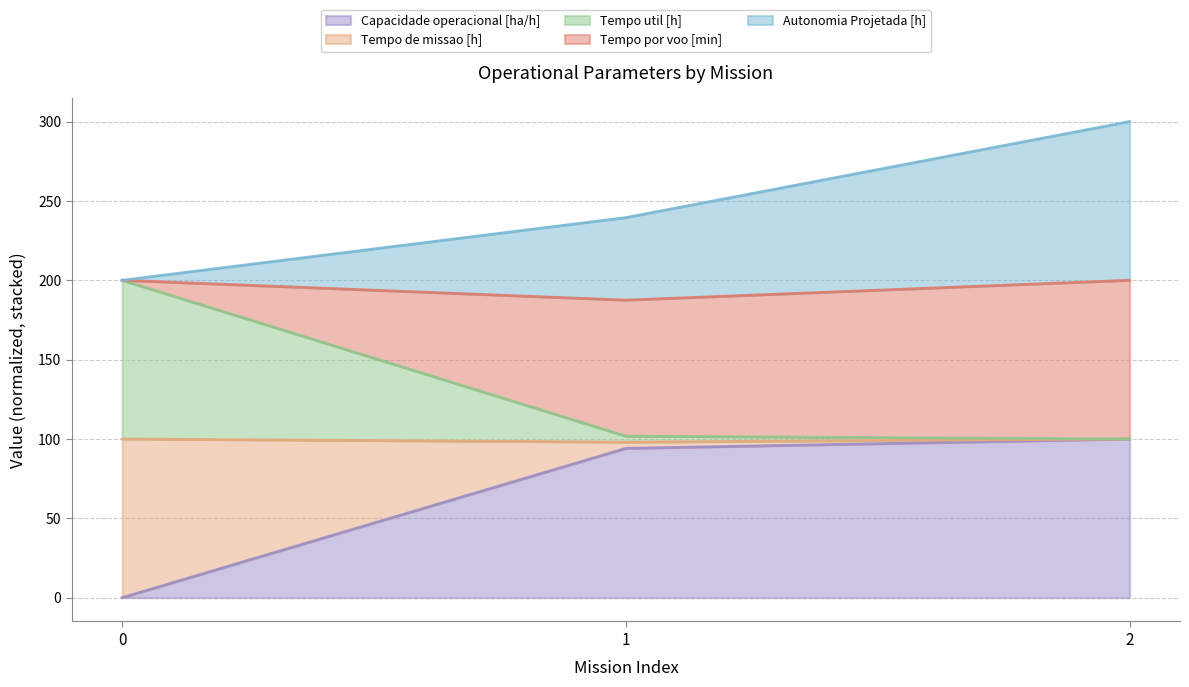

True or false: Capacidade operacional [ha/h] has a value of 0.0 at 0.

True